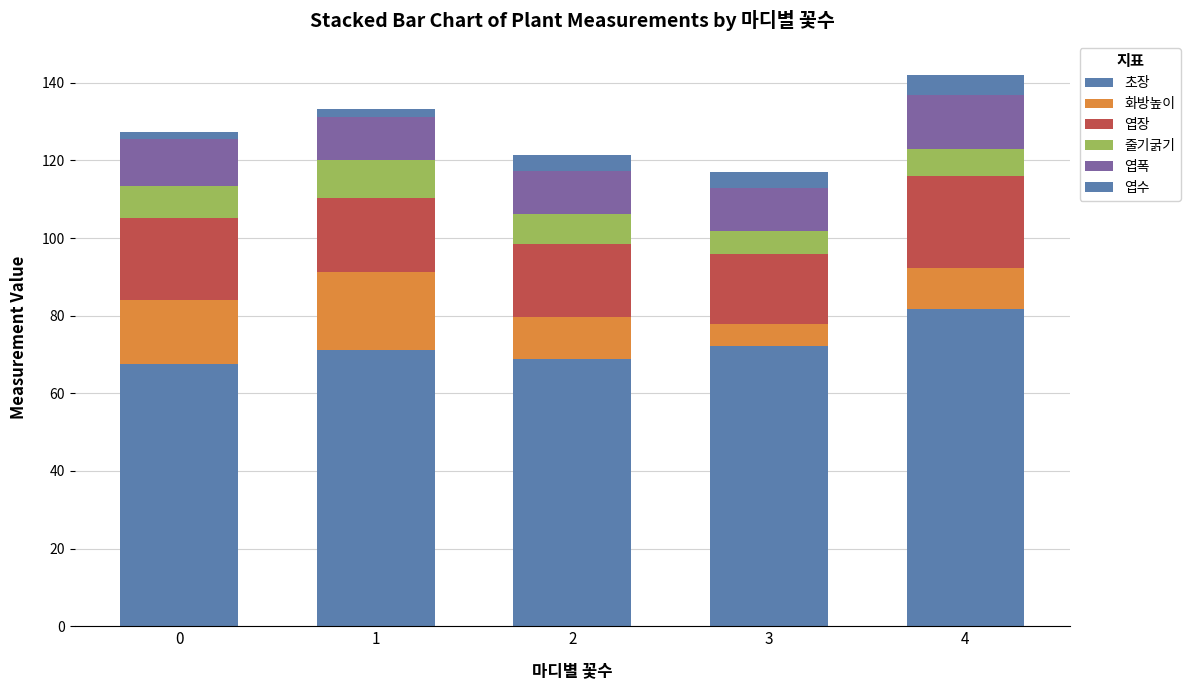

How many values in the 초장 series are below 71?

2